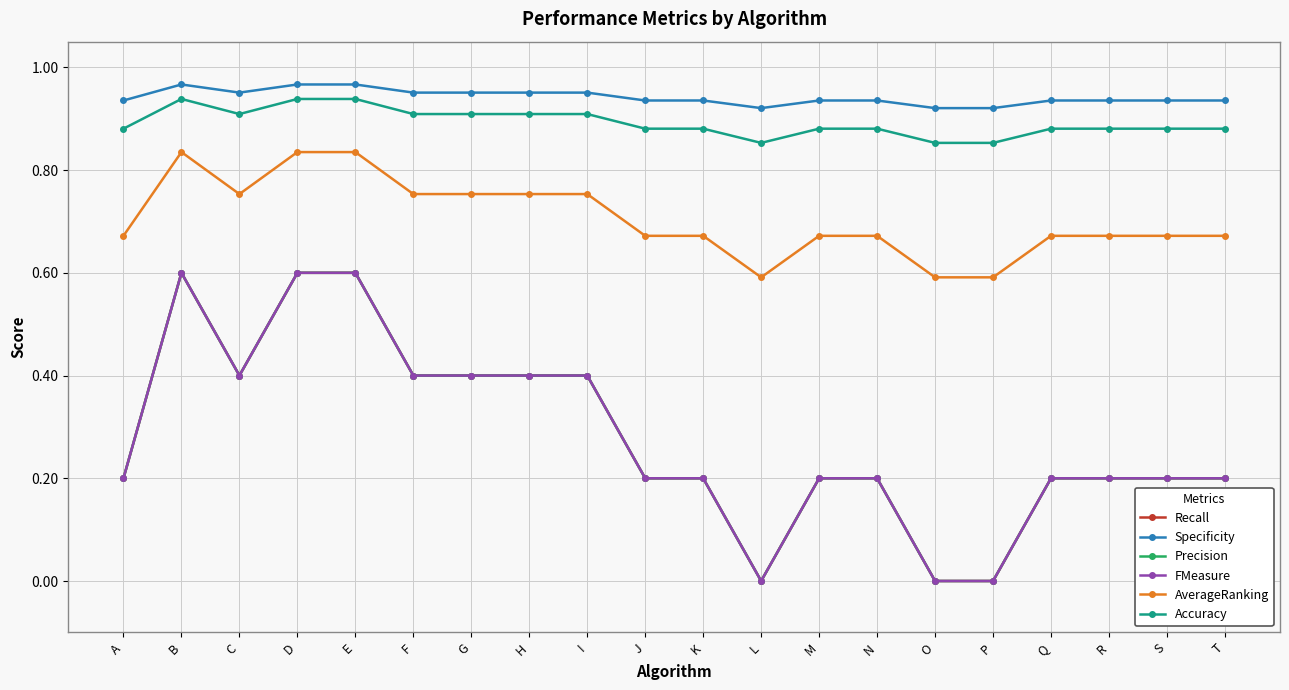

Which label corresponds to the largest value in the chart?

B